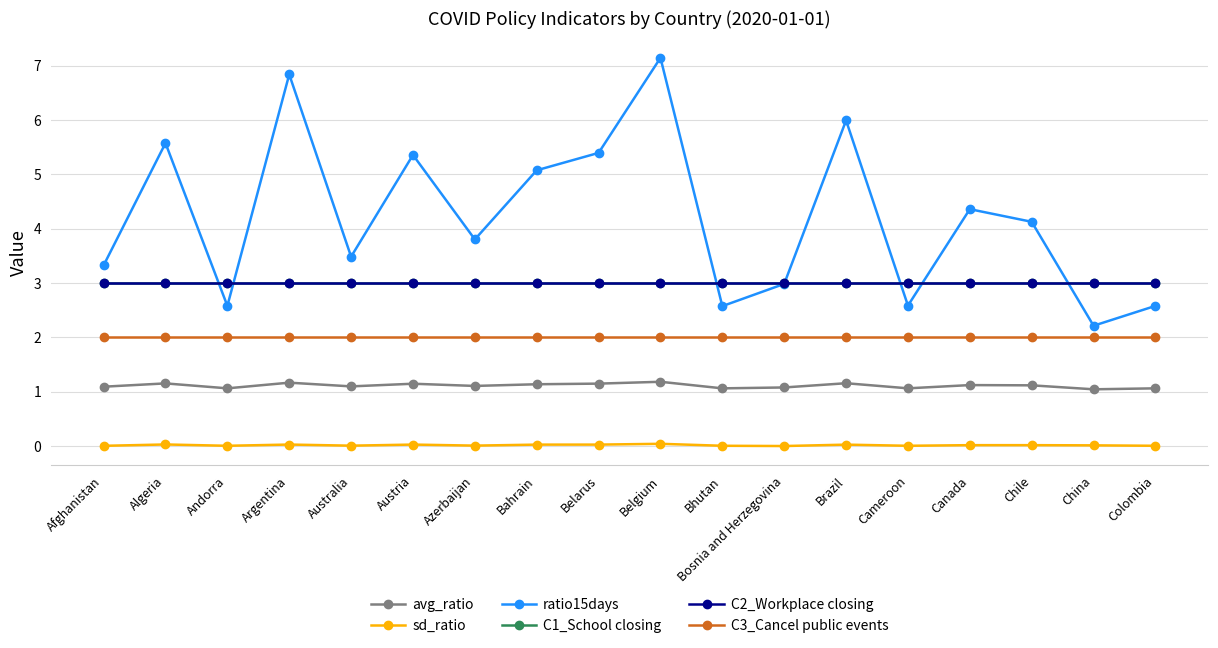

Between Colombia and Bhutan, which is larger?

Colombia